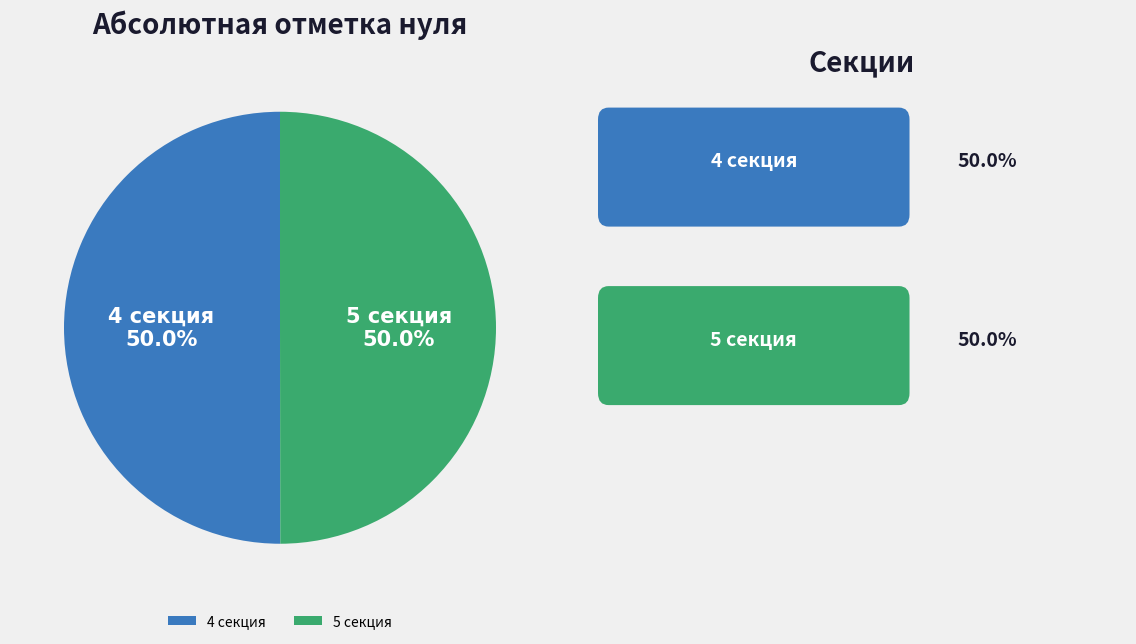

Count the number of slices in the pie.

2